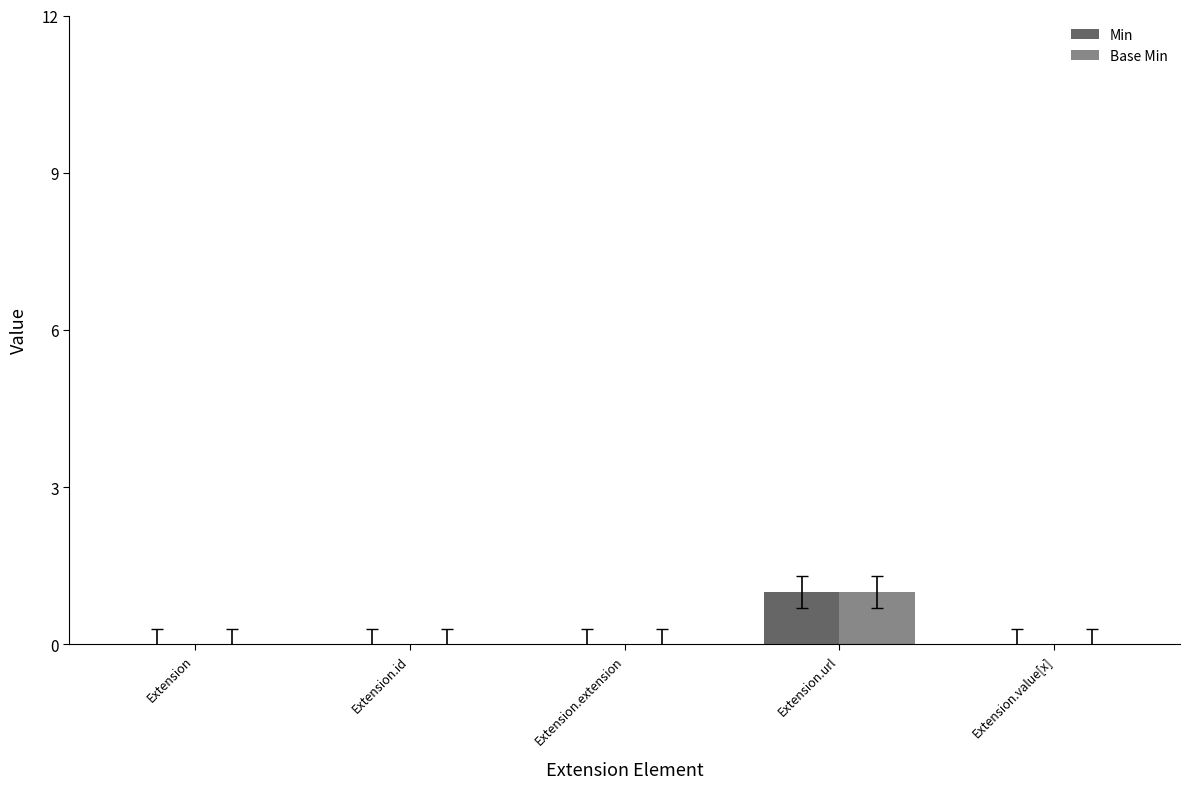

Count the Min values in the range 0 to 1.

5